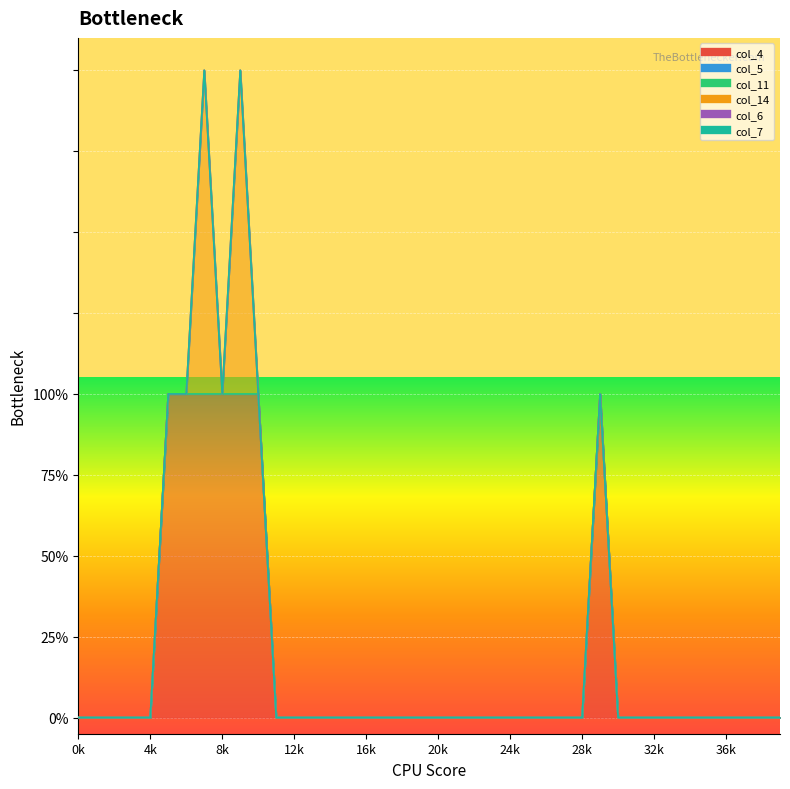

Reading left to right, extract all data points from this chart.

col_4: 0=0	1=0	2=0	3=0	4=0	5=1	6=1	7=1	8=1	9=1	10=1	11=0	12=0	13=0	14=0	15=0	16=0	17=0	18=0	19=0	20=0	21=0	22=0	23=0	24=0	25=0	26=0	27=0	28=0	29=1	30=0	31=0	32=0	33=0	34=0	35=0	36=0	37=0	38=0	39=0
col_5: 0=0	1=0	2=0	3=0	4=0	5=0	6=0	7=0	8=0	9=0	10=0	11=0	12=0	13=0	14=0	15=0	16=0	17=0	18=0	19=0	20=0	21=0	22=0	23=0	24=0	25=0	26=0	27=0	28=0	29=0	30=0	31=0	32=0	33=0	34=0	35=0	36=0	37=0	38=0	39=0
col_11: 0=0	1=0	2=0	3=0	4=0	5=0	6=0	7=0	8=0	9=0	10=0	11=0	12=0	13=0	14=0	15=0	16=0	17=0	18=0	19=0	20=0	21=0	22=0	23=0	24=0	25=0	26=0	27=0	28=0	29=0	30=0	31=0	32=0	33=0	34=0	35=0	36=0	37=0	38=0	39=0
col_14: 0=0	1=0	2=0	3=0	4=0	5=0	6=0	7=1	8=0	9=1	10=0	11=0	12=0	13=0	14=0	15=0	16=0	17=0	18=0	19=0	20=0	21=0	22=0	23=0	24=0	25=0	26=0	27=0	28=0	29=0	30=0	31=0	32=0	33=0	34=0	35=0	36=0	37=0	38=0	39=0
col_6: 0=0	1=0	2=0	3=0	4=0	5=0	6=0	7=0	8=0	9=0	10=0	11=0	12=0	13=0	14=0	15=0	16=0	17=0	18=0	19=0	20=0	21=0	22=0	23=0	24=0	25=0	26=0	27=0	28=0	29=0	30=0	31=0	32=0	33=0	34=0	35=0	36=0	37=0	38=0	39=0
col_7: 0=0	1=0	2=0	3=0	4=0	5=0	6=0	7=0	8=0	9=0	10=0	11=0	12=0	13=0	14=0	15=0	16=0	17=0	18=0	19=0	20=0	21=0	22=0	23=0	24=0	25=0	26=0	27=0	28=0	29=0	30=0	31=0	32=0	33=0	34=0	35=0	36=0	37=0	38=0	39=0